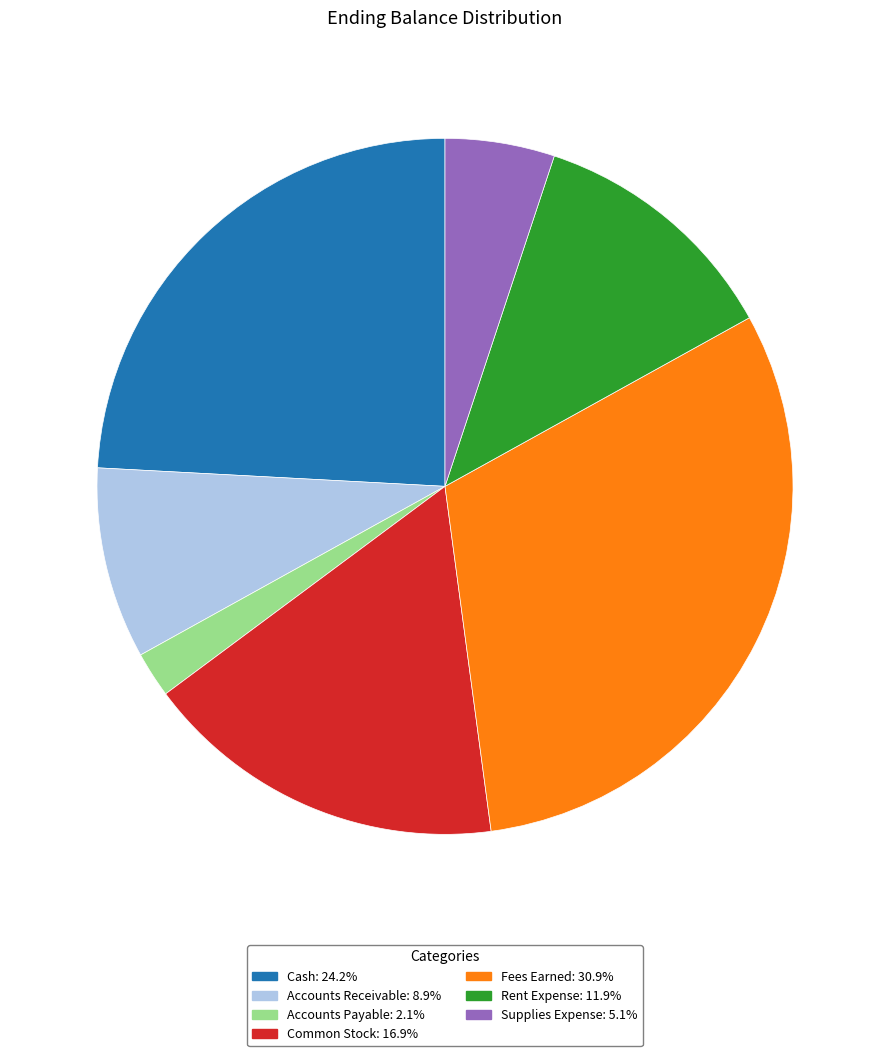

Do Supplies Expense and Common Stock together represent more than half of the pie?

No